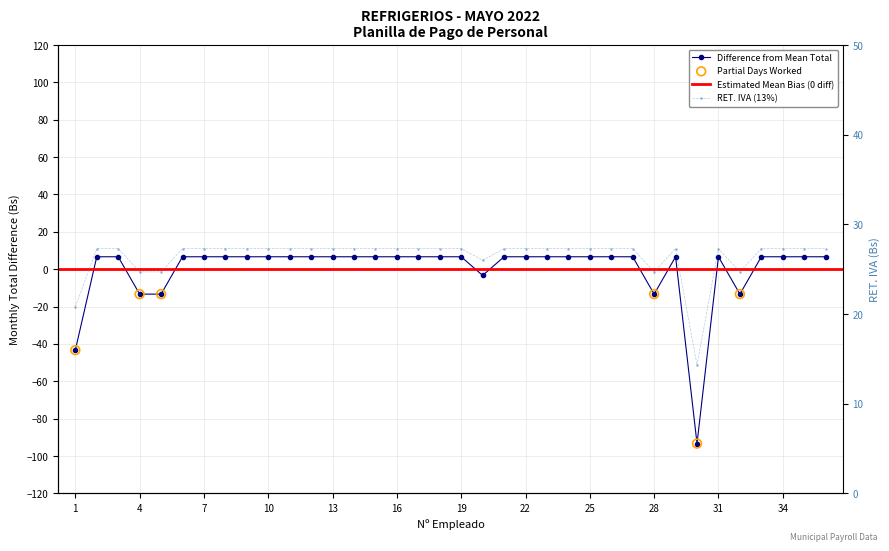

Which series contains the lowest Y value?

TOTAL